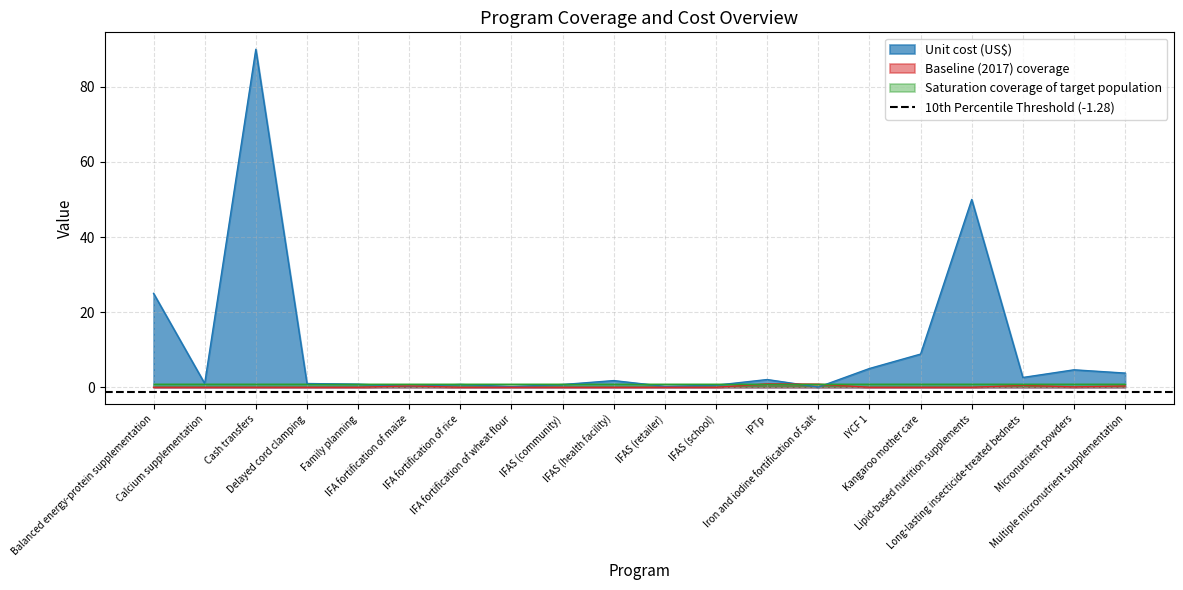

How many values in Baseline (2017) coverage are above zero?

6